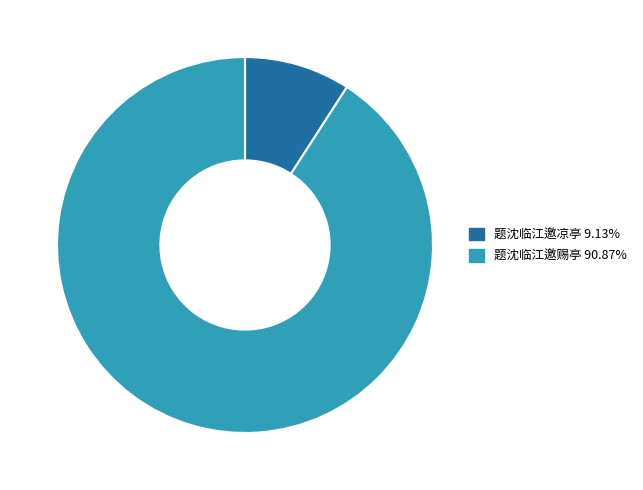

Does any single category account for the majority?

Yes